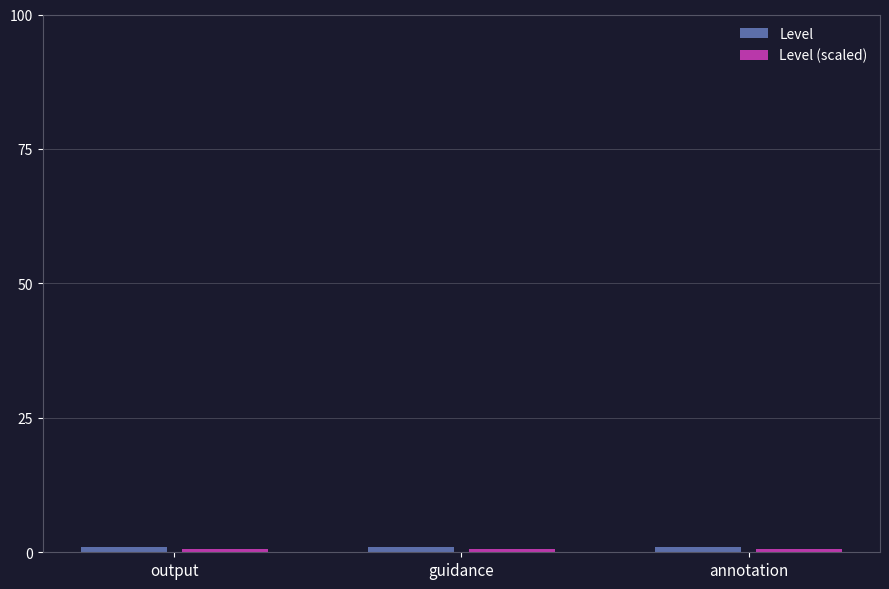

What is the sum of all Level values?

3.0